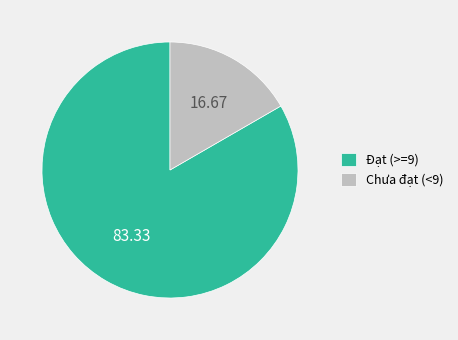

Combined, do Chưa đạt (<9) and Đạt (>=9) account for over 50%?

Yes